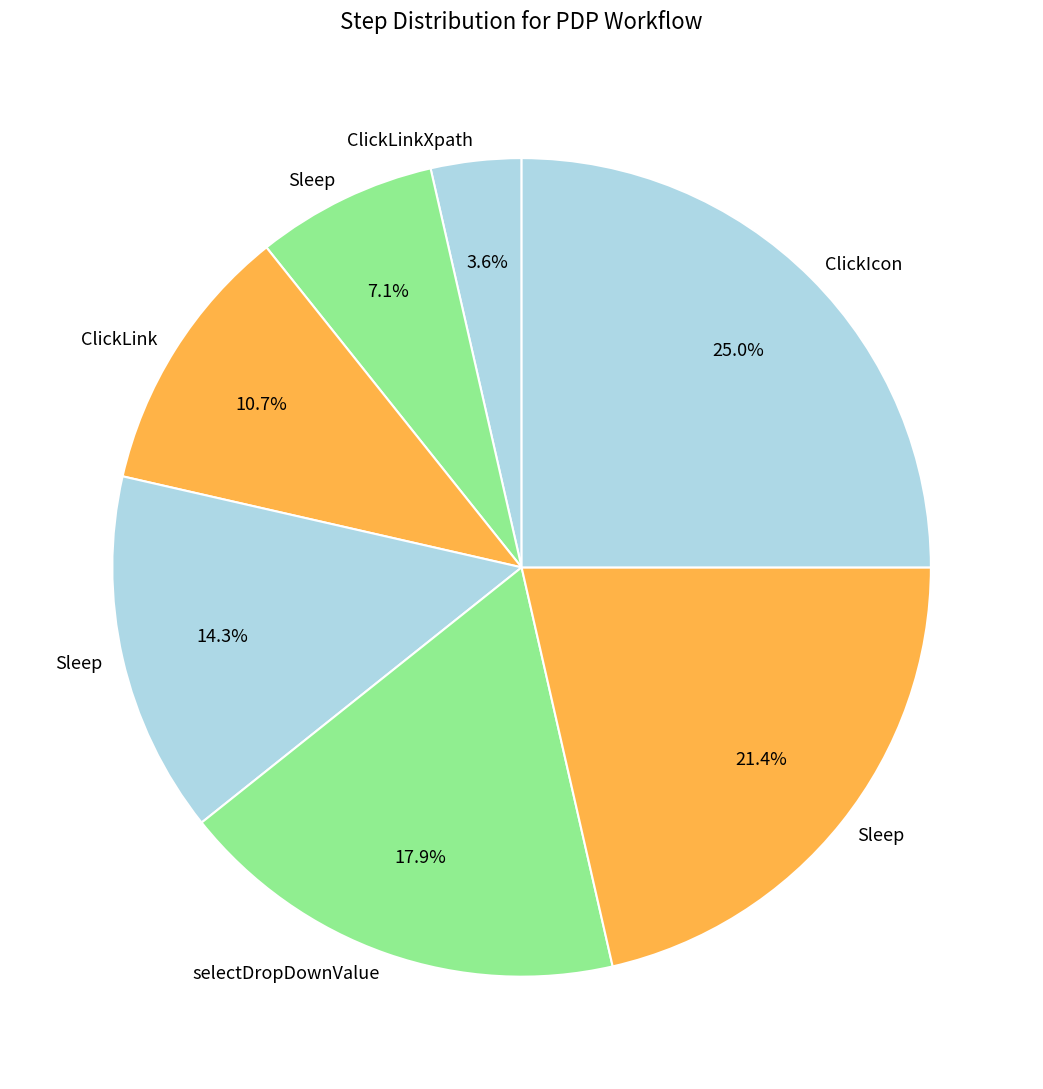

How many segments does this pie chart have?

7